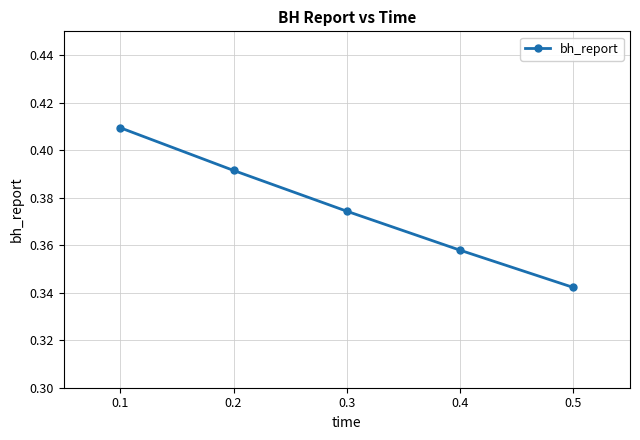

At which category does the chart reach its minimum across all series?

0.5